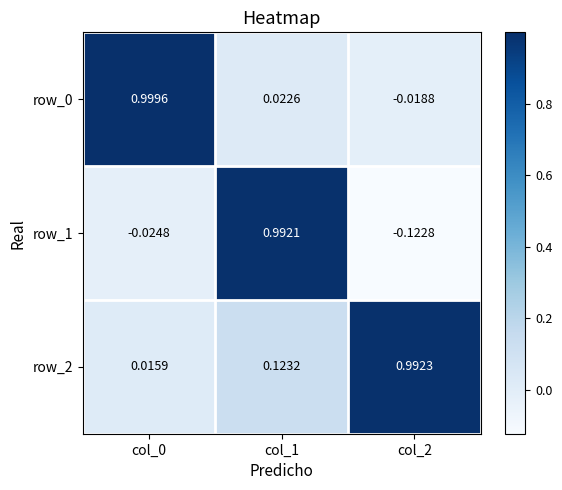

What is the smallest value displayed?

-0.1